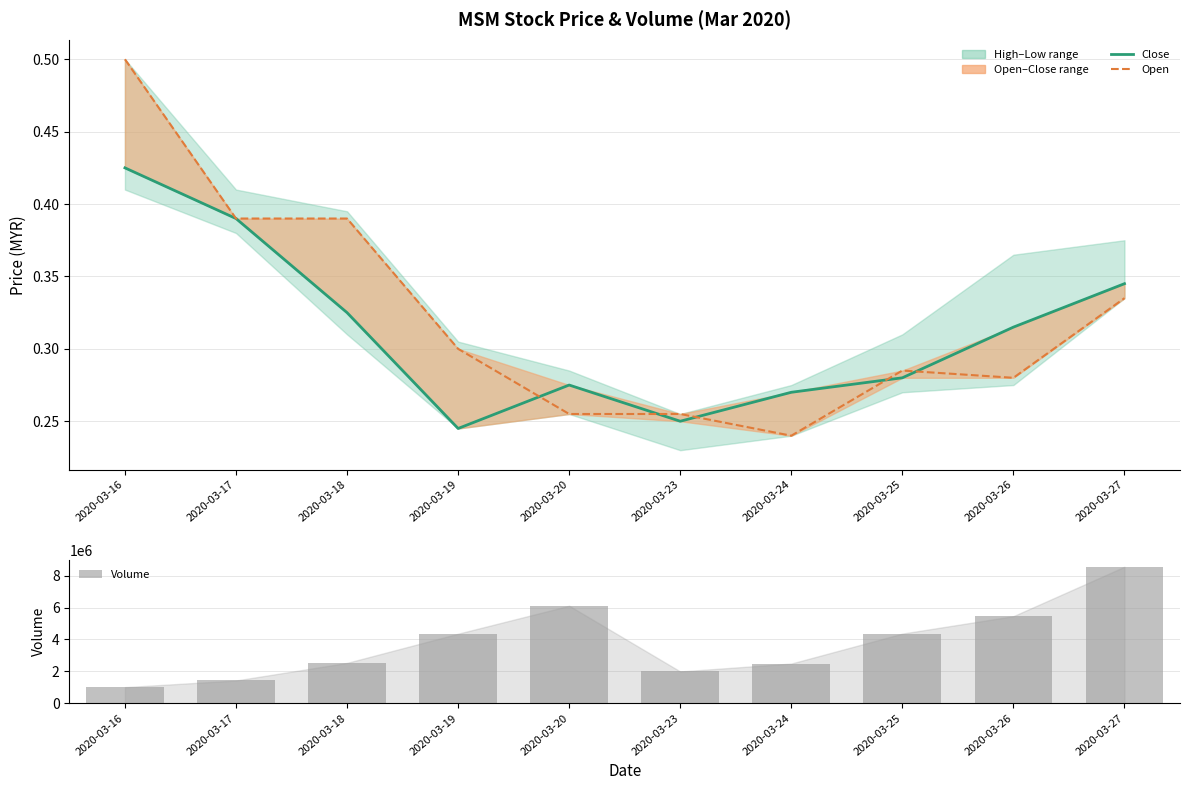

Between 2020-03-18 and 2020-03-25, which is larger?

2020-03-18